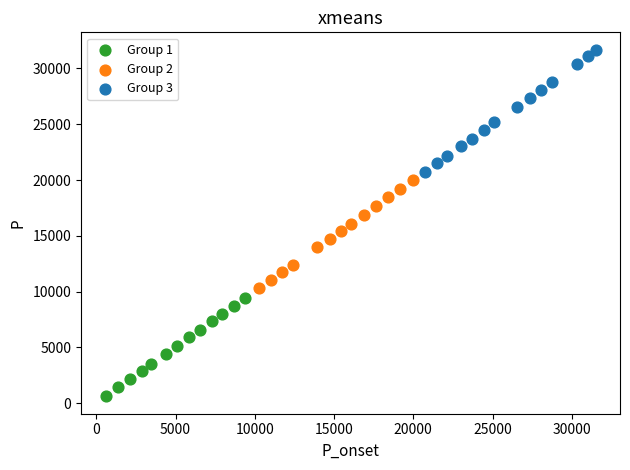

Which series reaches the maximum Y coordinate?

Group 3